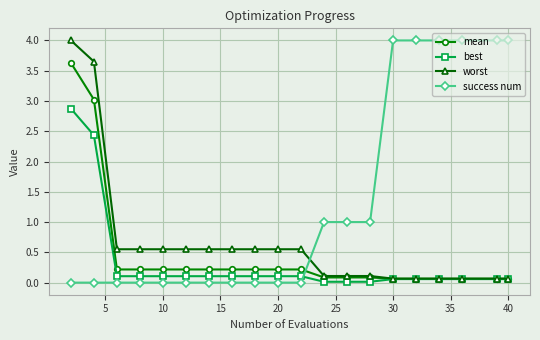

Which series has the largest total across all categories?

success num